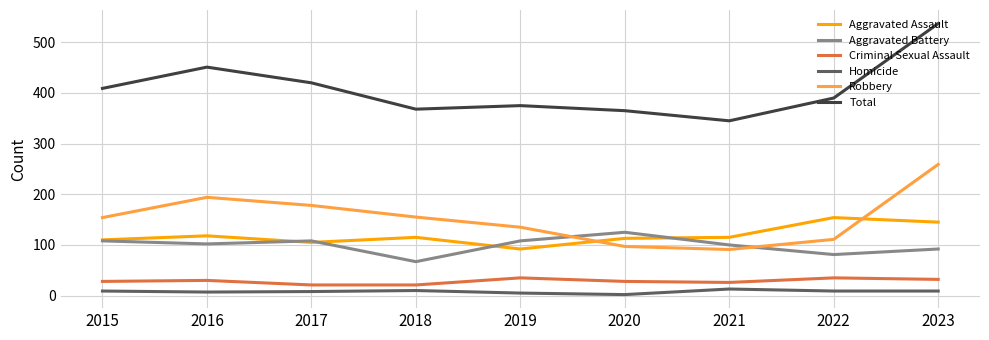

Between 2015 and 2021, which series saw the biggest shift?

Total